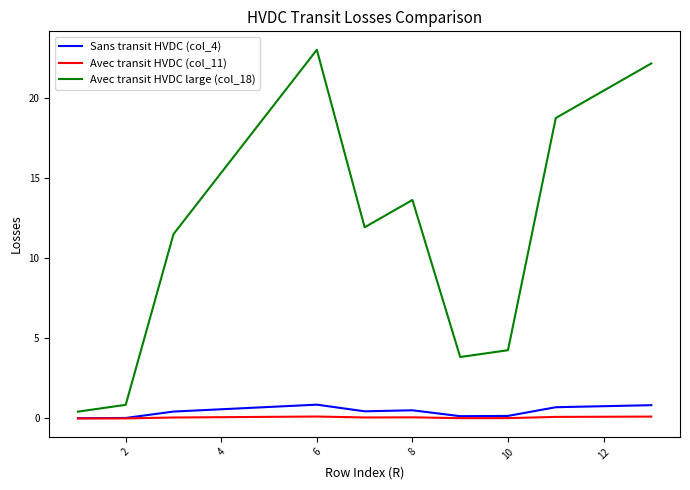

What is the maximum value for Sans transit HVDC (col_4)?

0.9